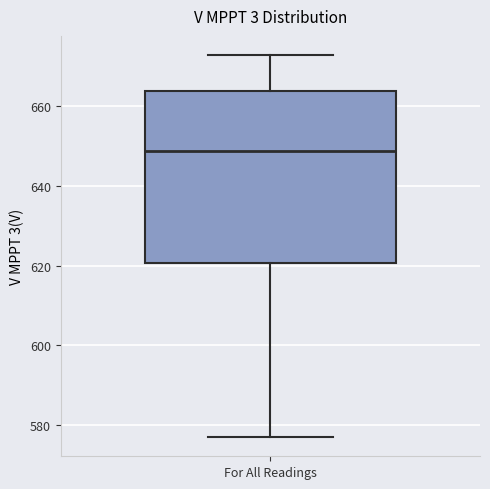

Where does the lower whisker of the box for For All Readings end on the y-axis? The values are not printed on the chart, so give them approximately, as read against the axis.

576